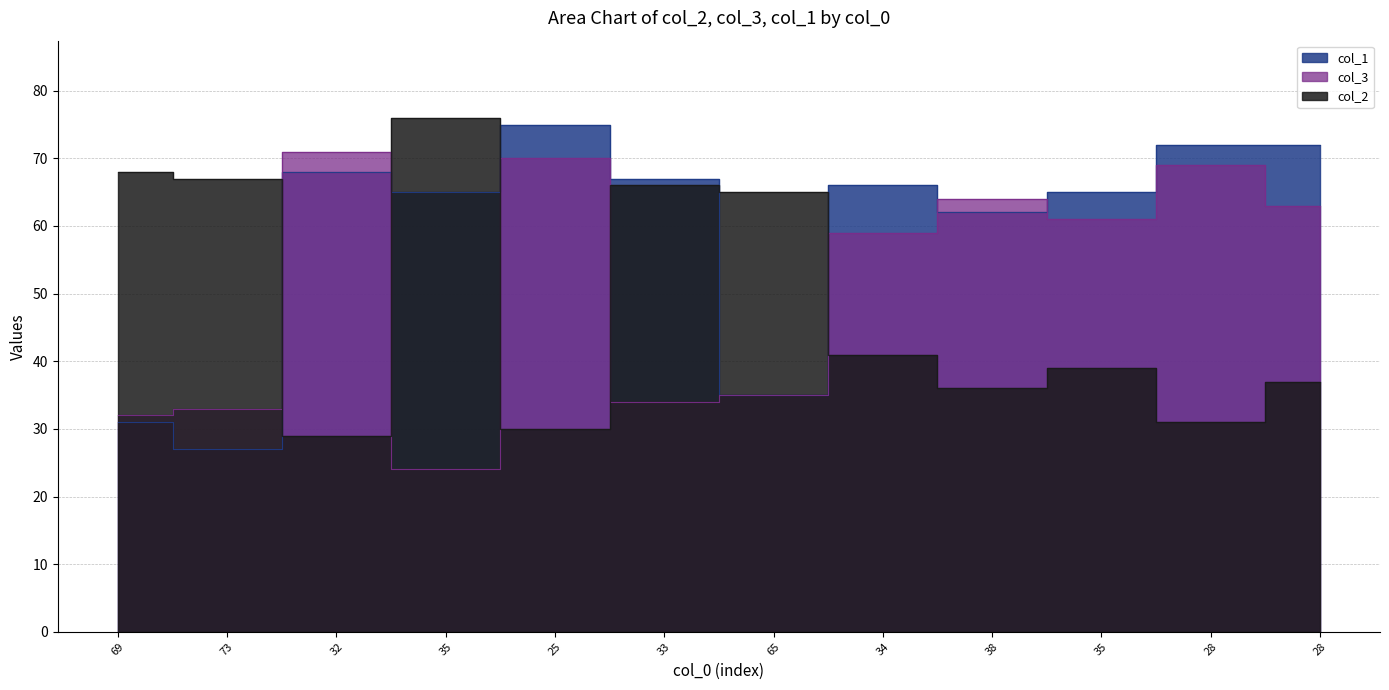

What is the total value across all series at 38?

162